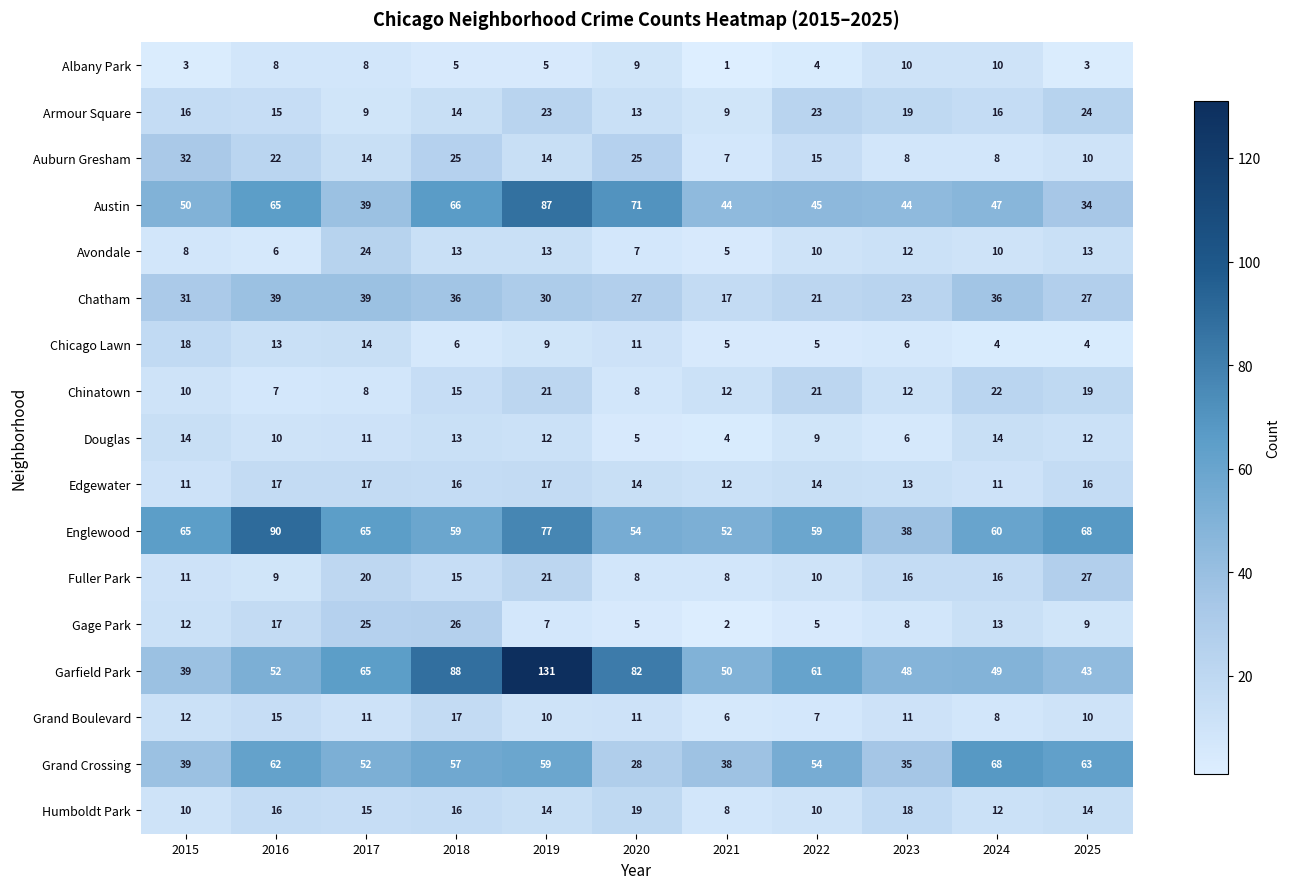

What is the spread (max minus min) of values at 2016?

84